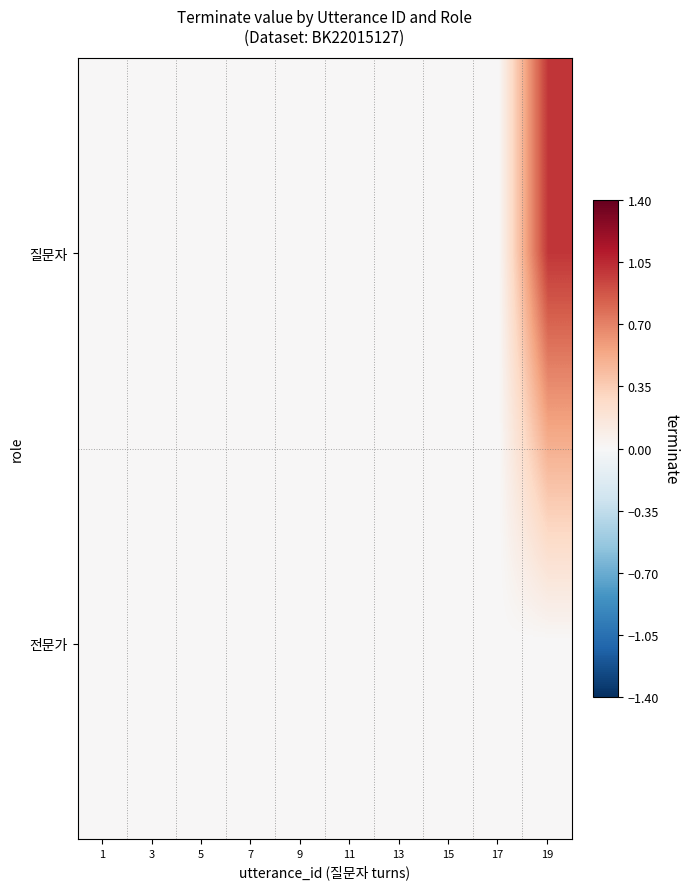

List the series in order of their peak value, highest first.

질문자, 전문가